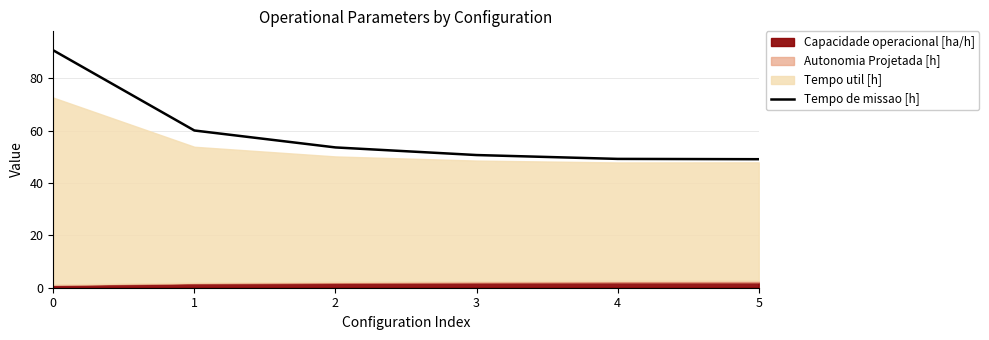

What is the ratio of the value at 3 to the value at 2?

0.9